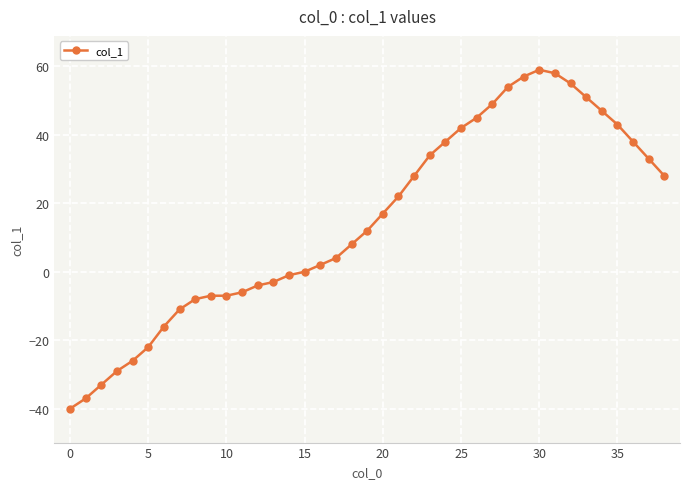

What is the value of the 4th point from the left?

-29